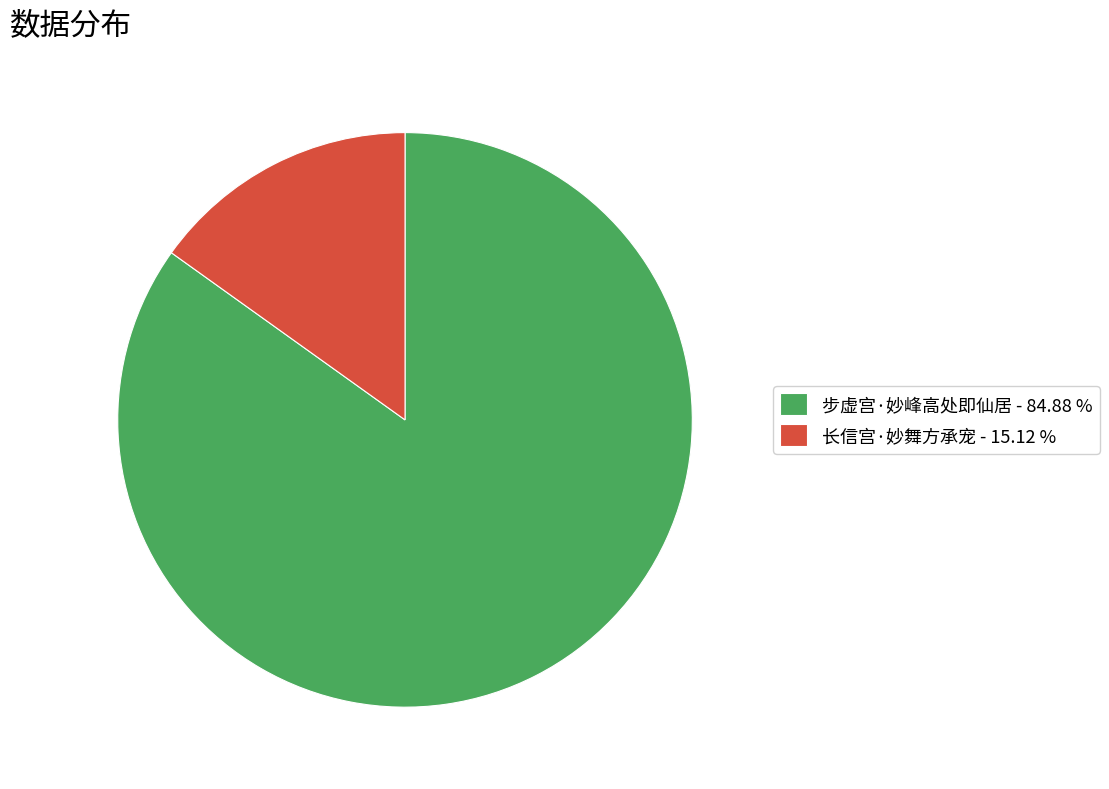

What is the ratio of the value at 长信宫·妙舞方承宠 to the value at 步虚宫·妙峰高处即仙居?

0.2